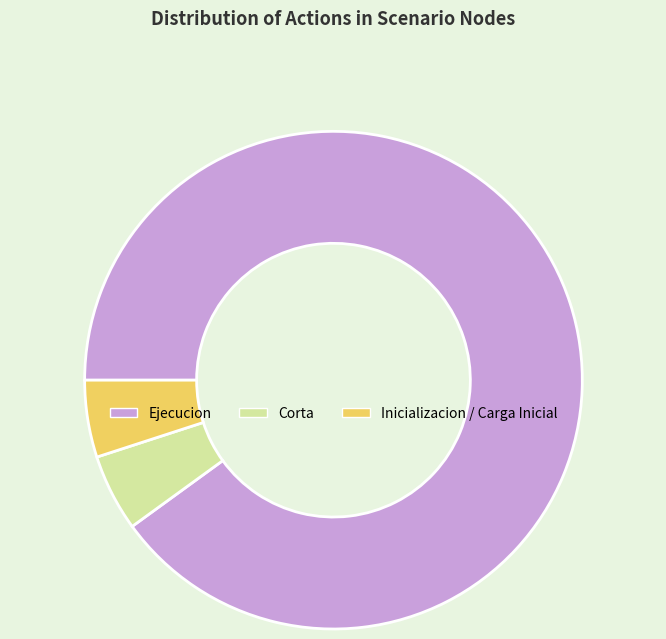

Is there a majority slice in this chart?

Yes